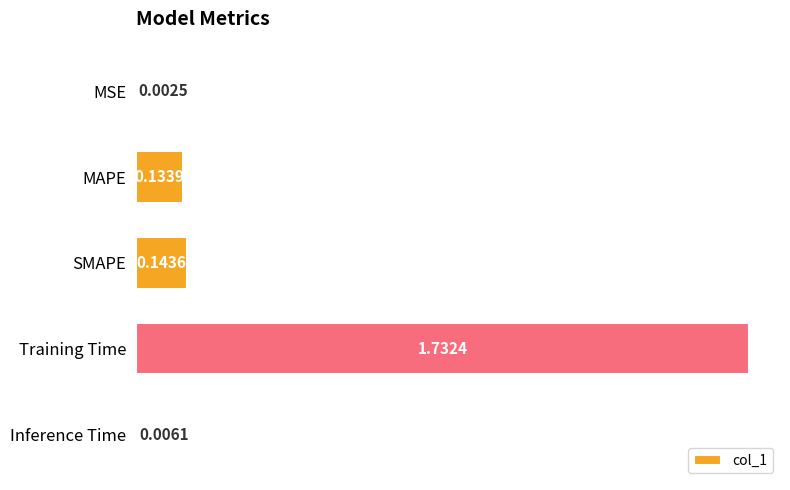

Which label corresponds to the largest value in the chart?

Training Time